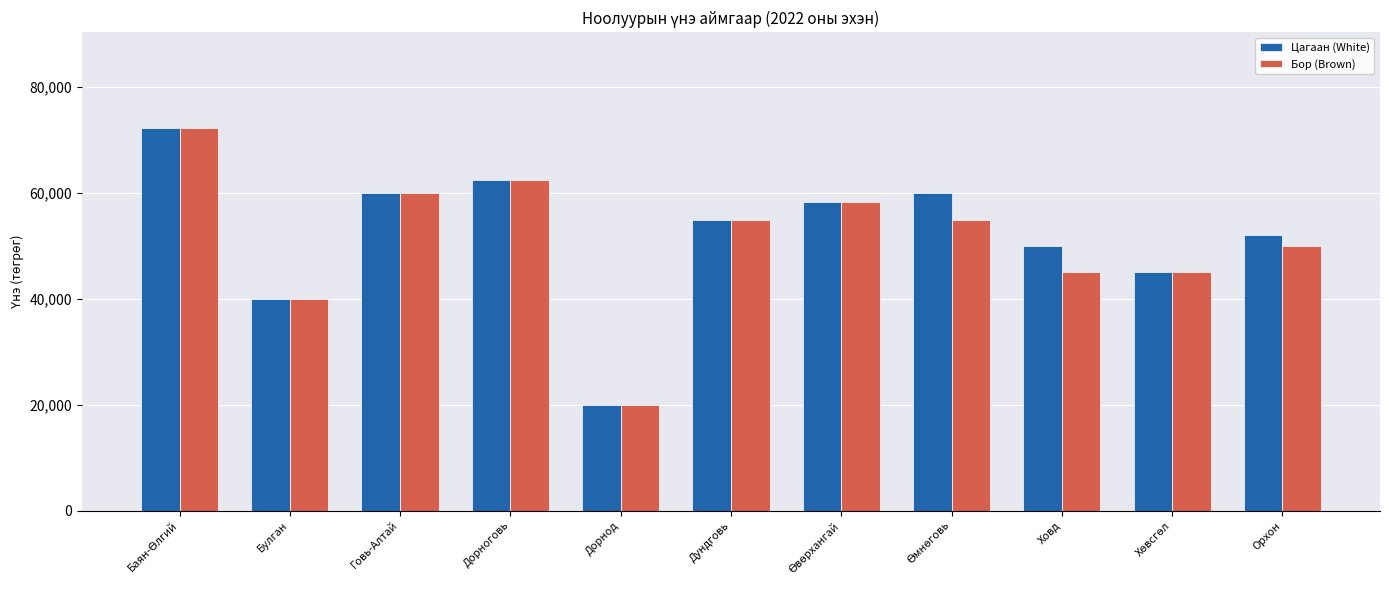

What is the average value of the Бор (Brown) series?

51196.9